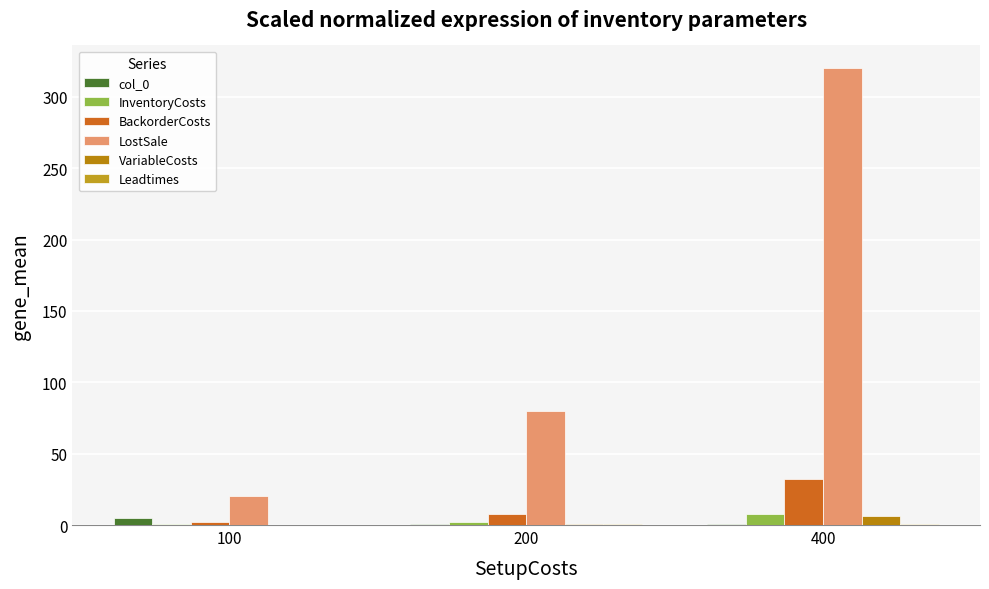

Between 200 and 400, which series saw the biggest shift?

LostSale